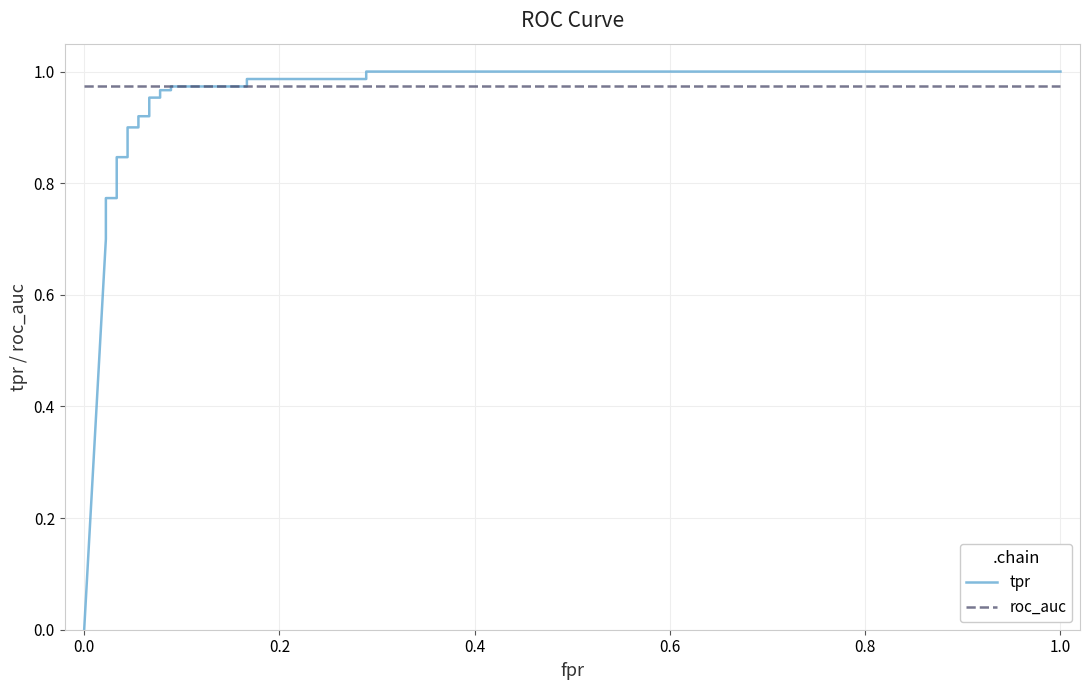

Between 0.8 and 0.6, which is larger?

0.8